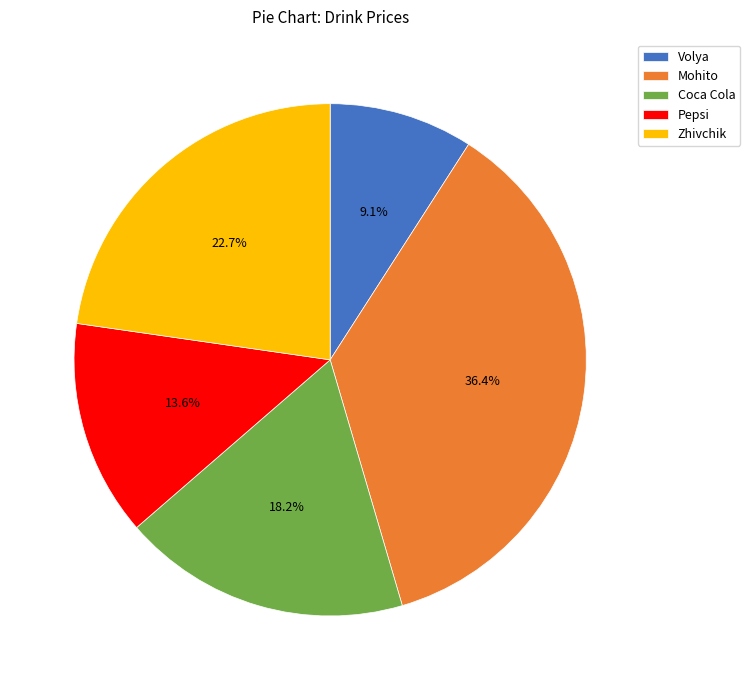

Count the number of slices in the pie.

5